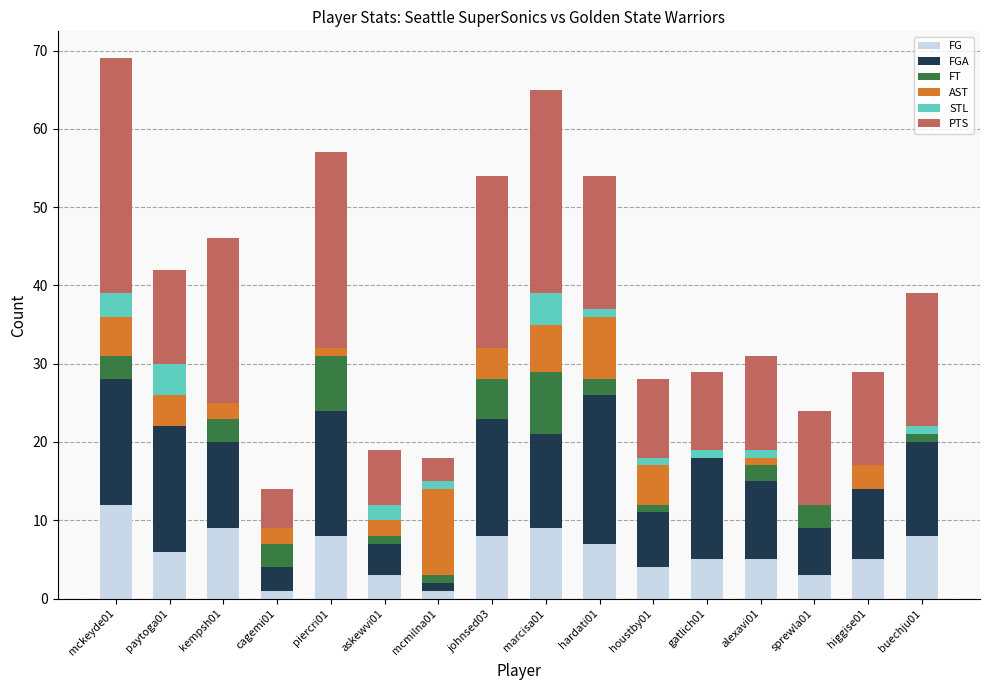

What is the highest value of the FG series?

12